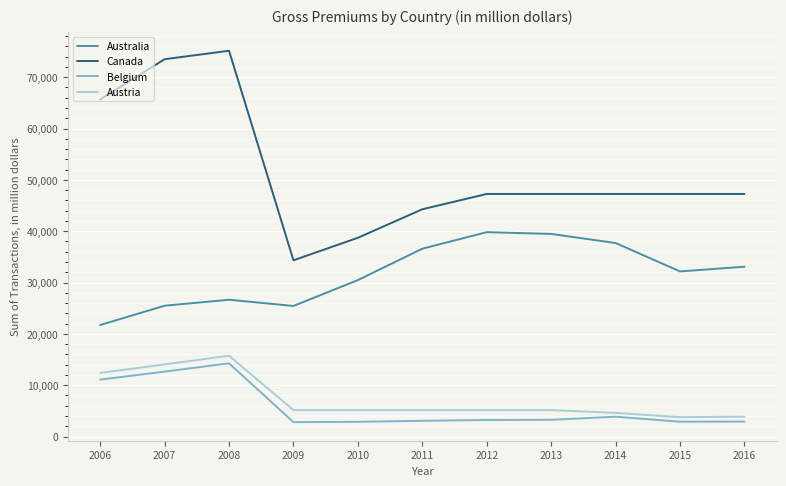

At which label does Australia first exceed 32163?

2011